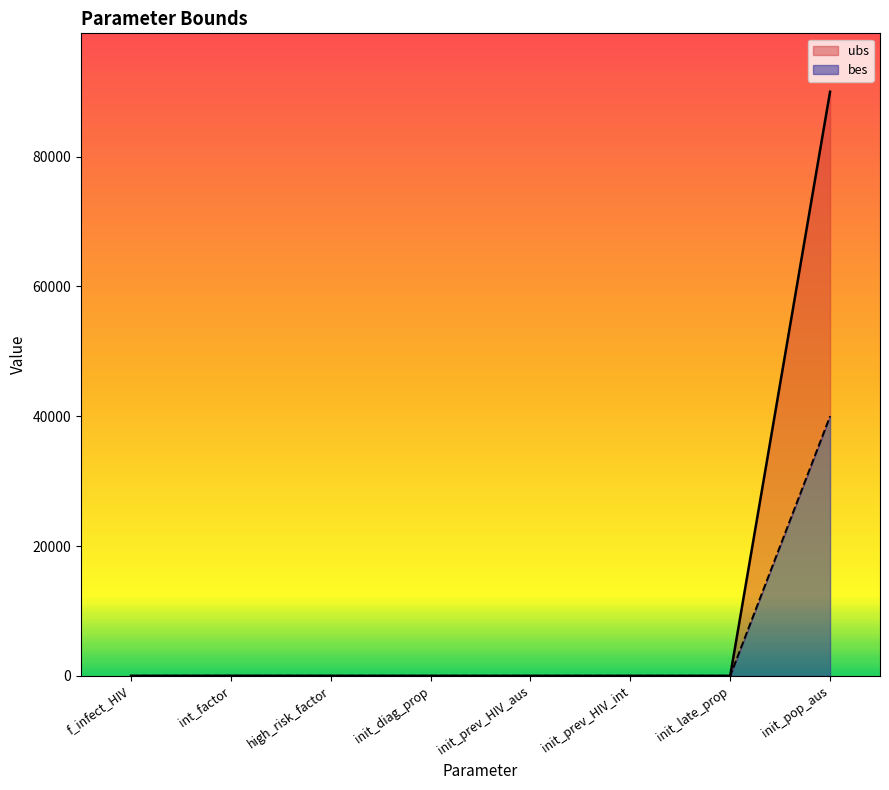

The bes series shows 0.5 at init_late_prop. True or false?

True